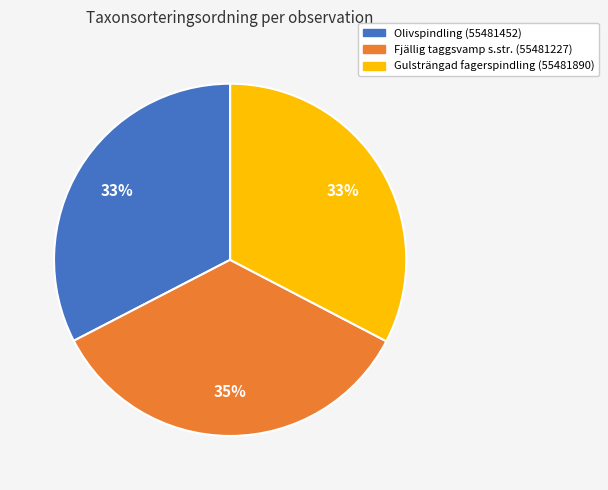

What percentage is the Olivspindling (55481452) slice, to the nearest percent?

33%